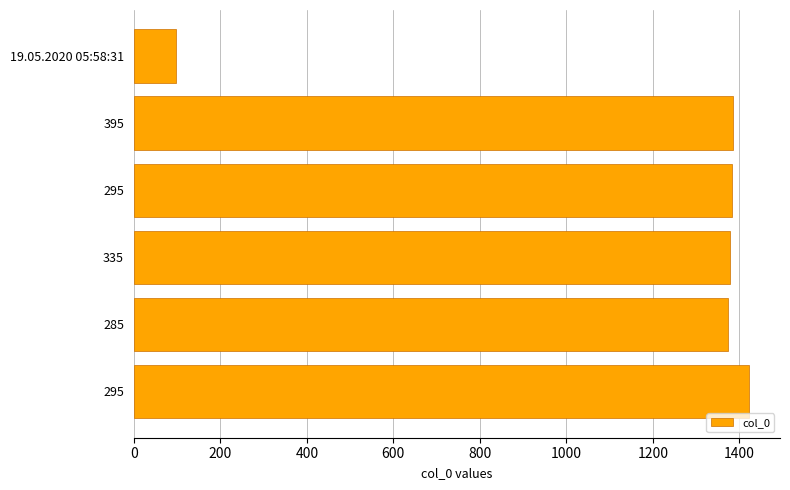

What is the maximum value shown in the chart?

1423